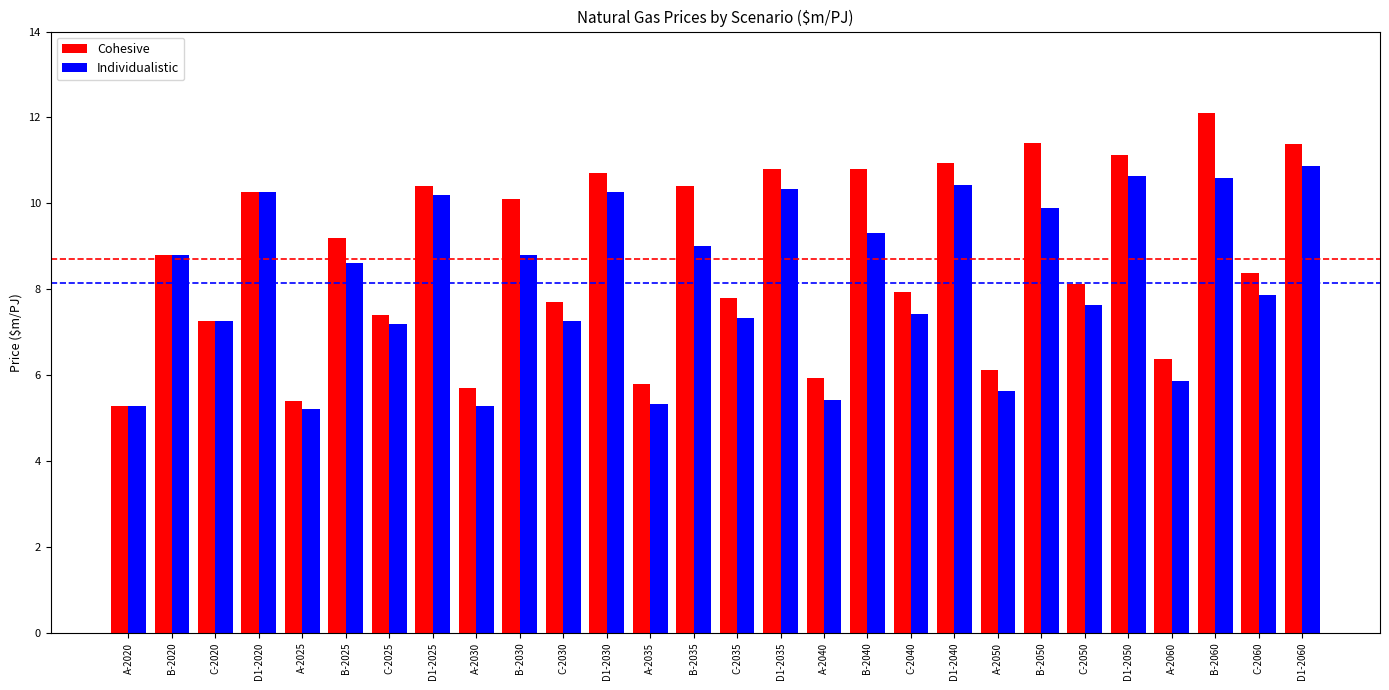

At how many categories does at least one series exceed 8?

16